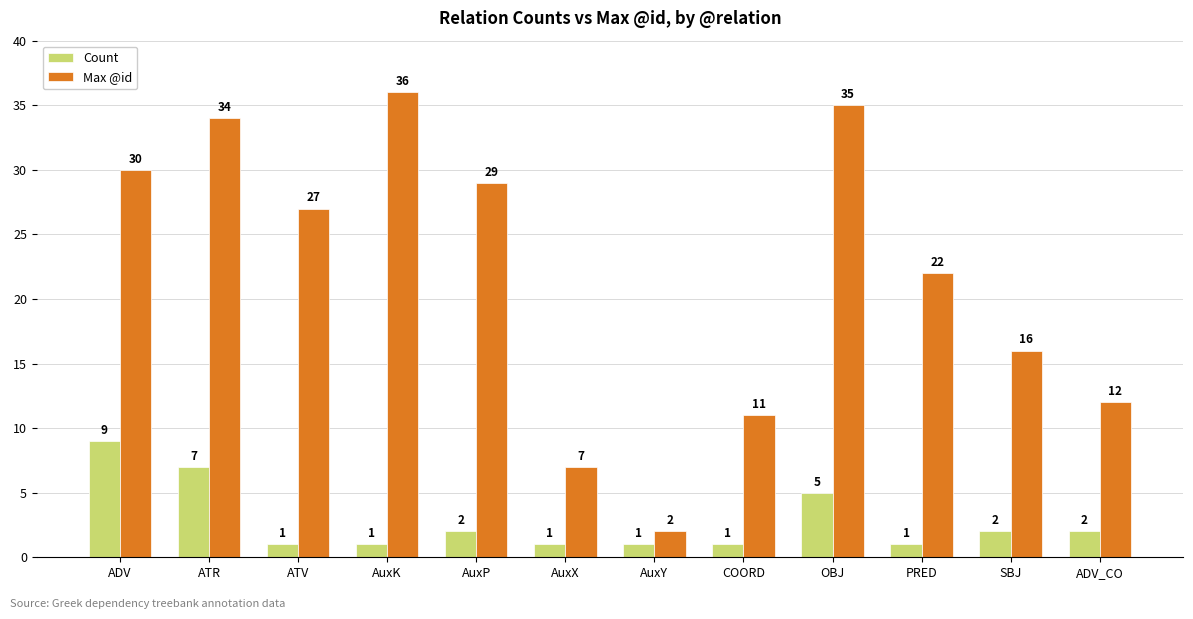

How many values in the Max @id series are below 27?

6